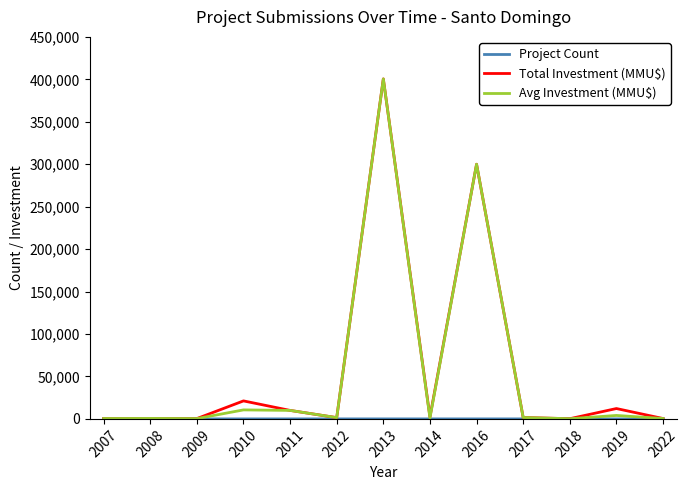

The value of Avg Investment (MMU$) at 2016 is 300000. True or false?

True